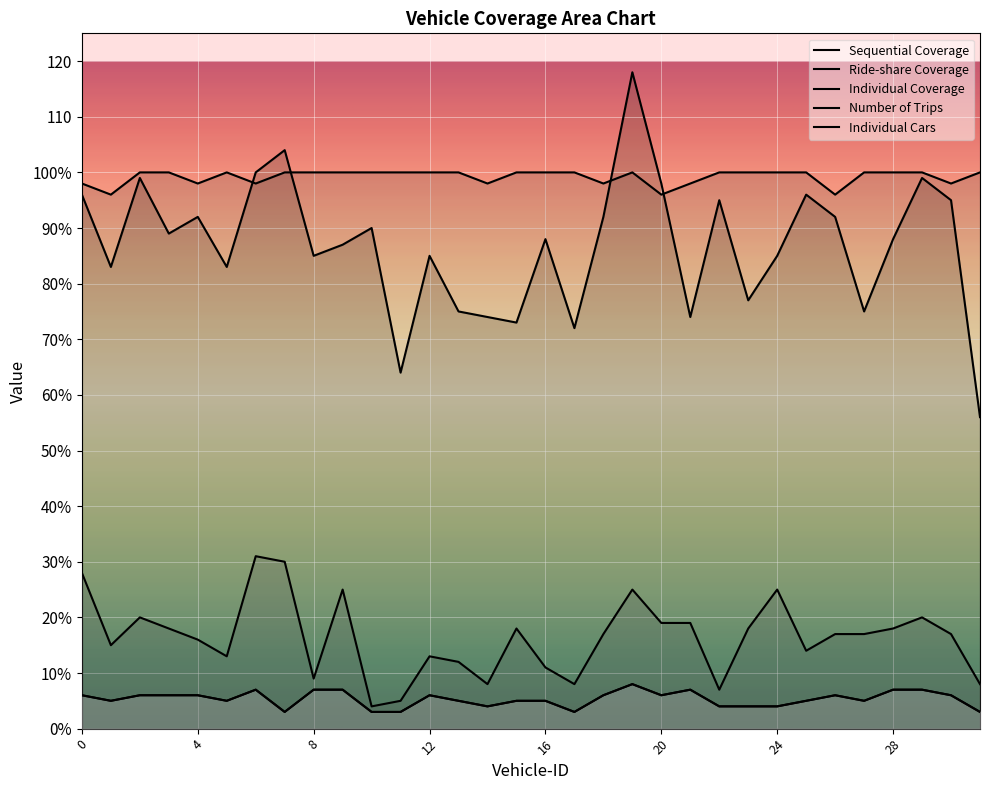

Which has a higher value, 1 or 31?

1